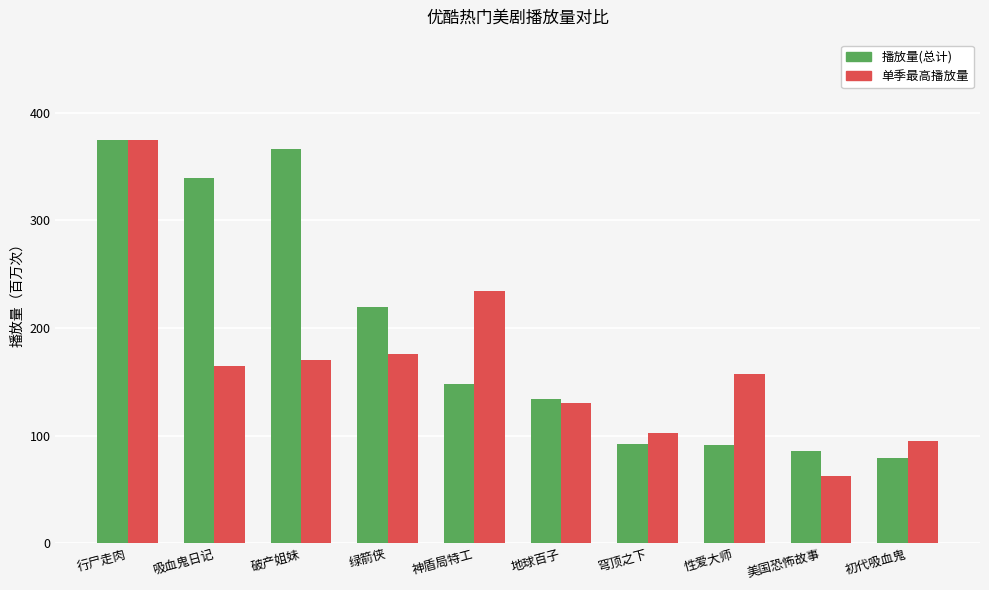

What is the label of the 10th bar from the right?

行尸走肉